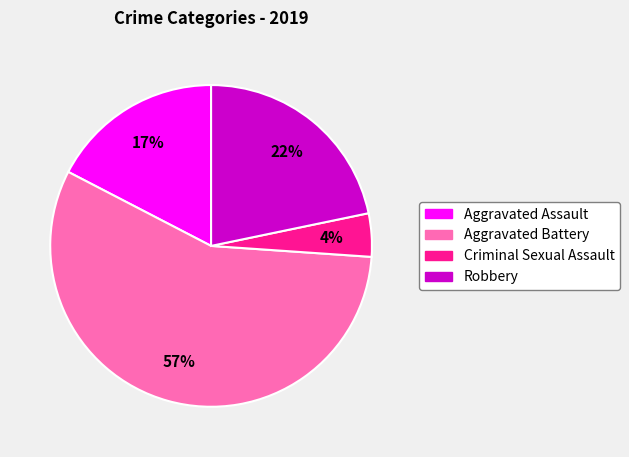

To the nearest percent, what is the combined percentage of Robbery and Aggravated Assault?

39%